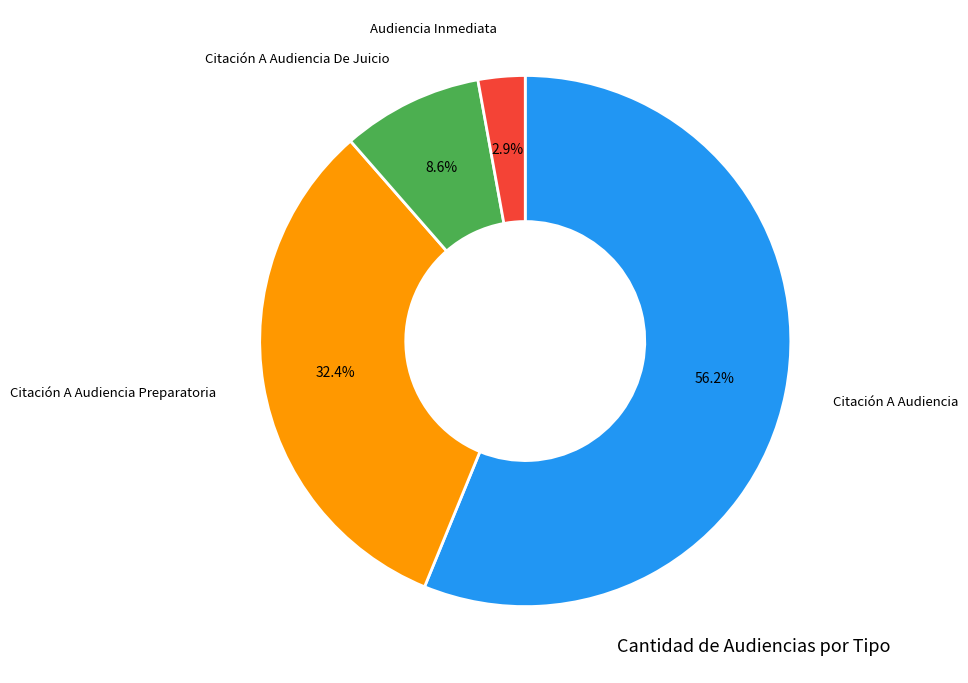

To the nearest percent, what is the average slice percentage?

25%